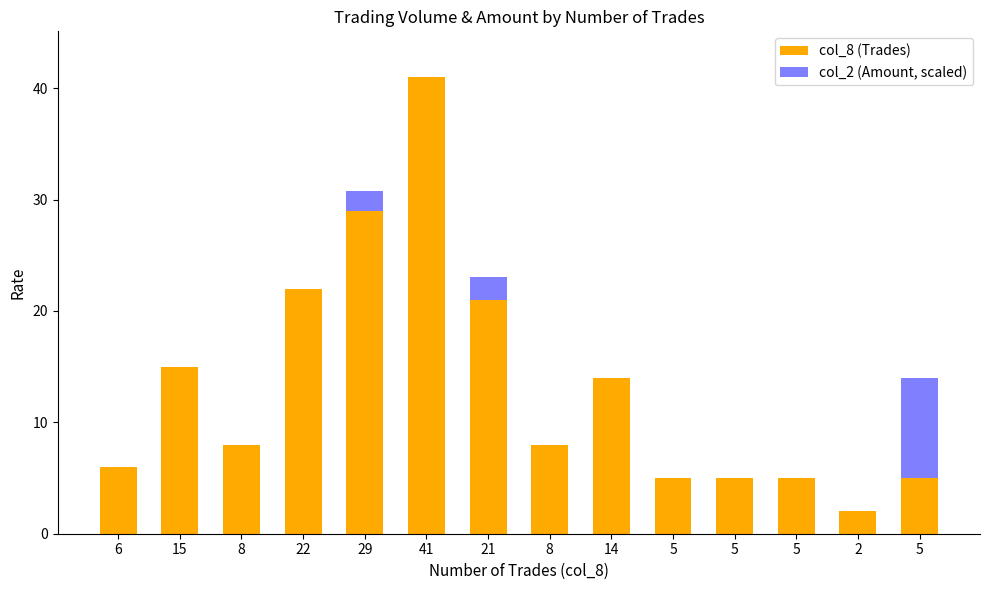

What is the difference between the col_8 (Trades) values at 5 and 8?

3.0